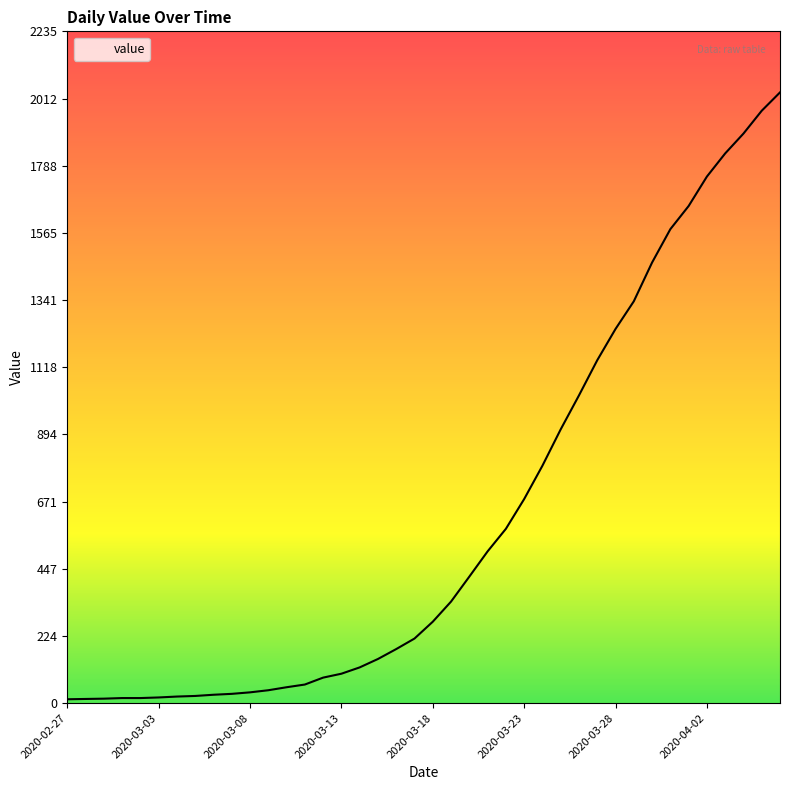

What is the difference between the maximum and minimum values?

2019